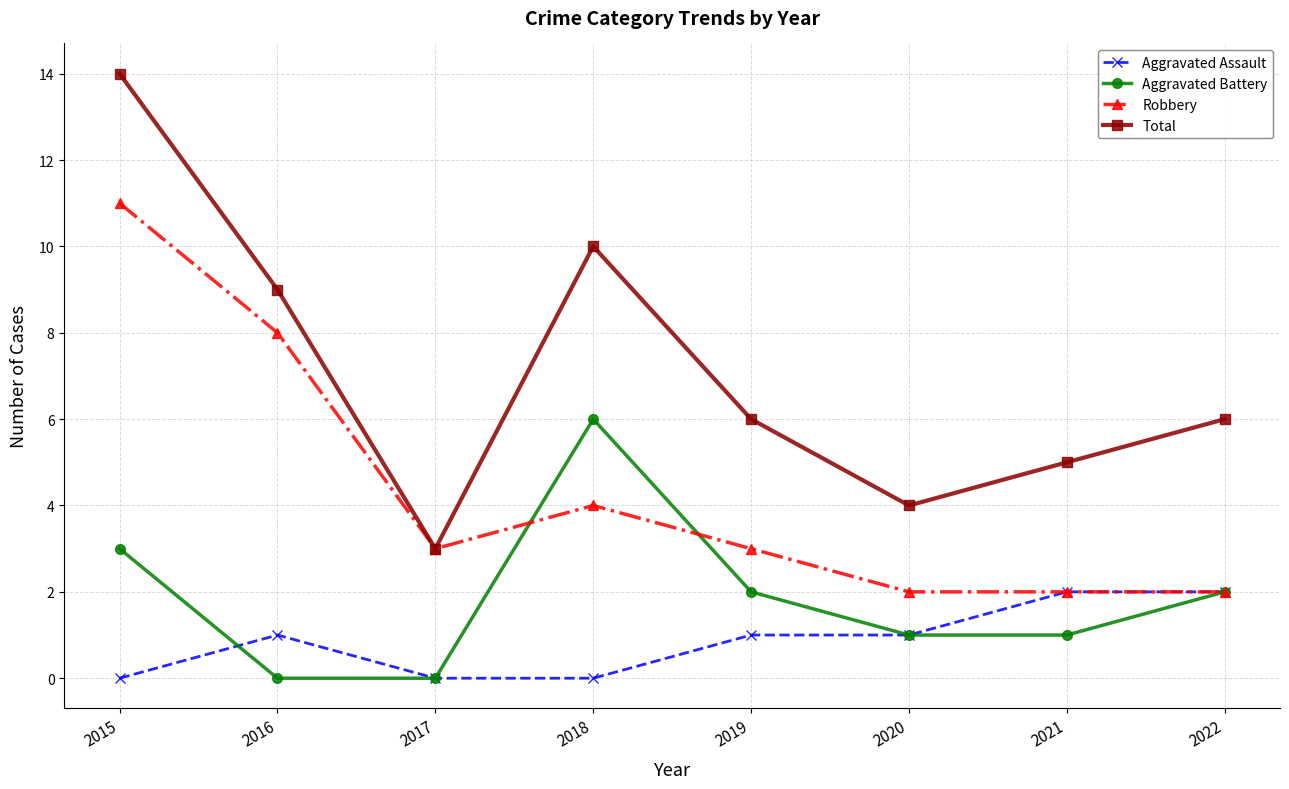

What is the difference between the maximum and minimum values in the Total series?

11